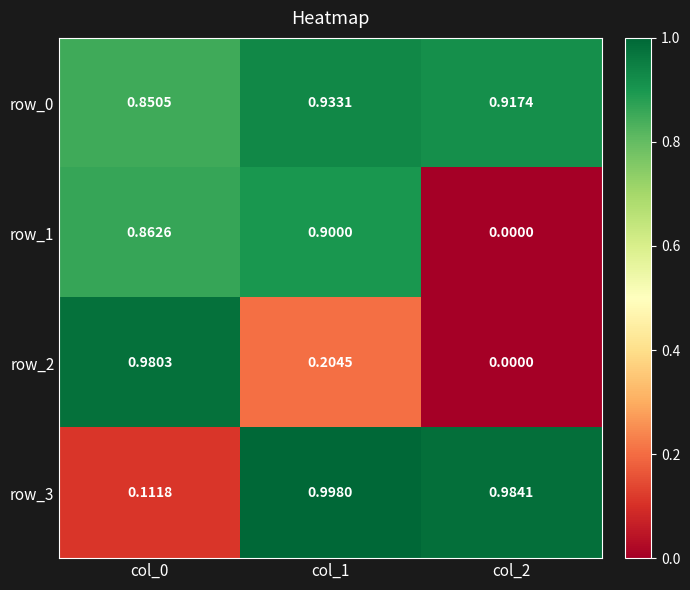

The value of row_2 at col_2 is 0.0. True or false?

True